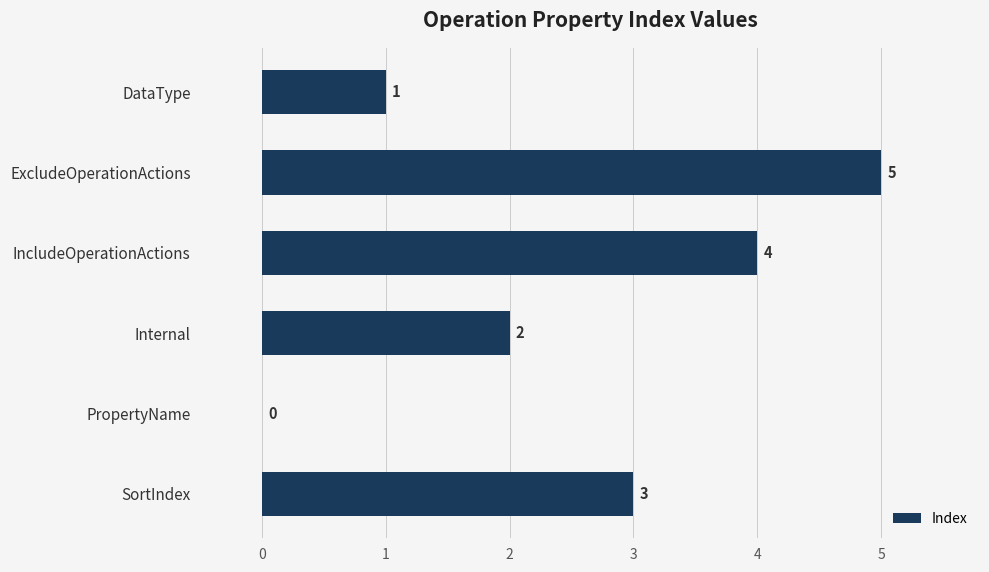

At which label is the value closest to 2?

Internal